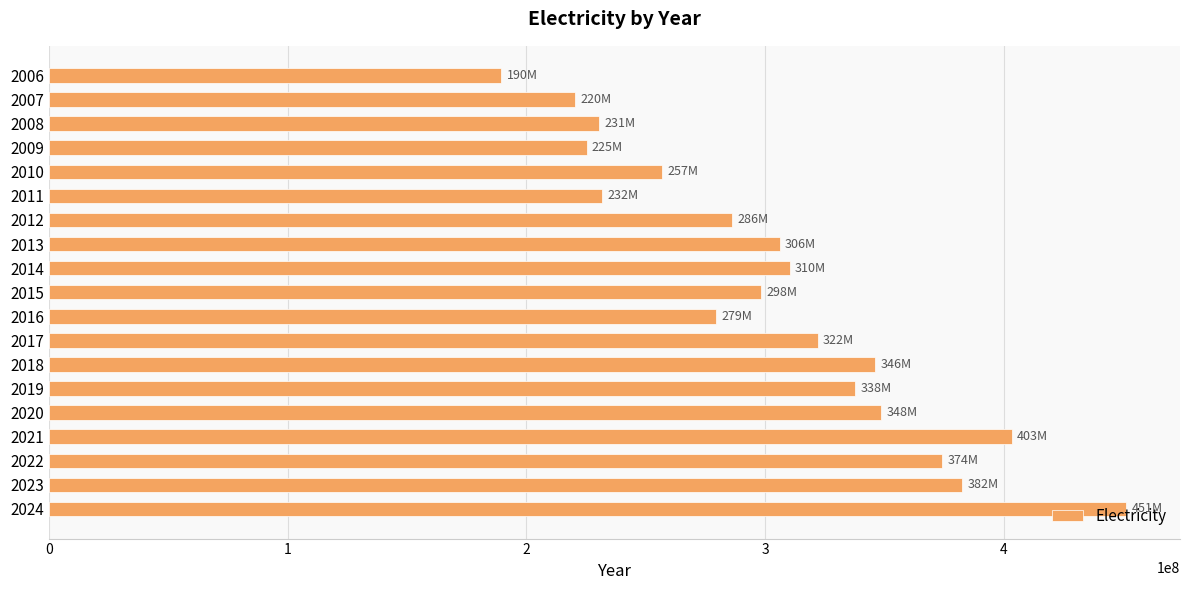

What is the difference between the maximum and second lowest values?

231000000